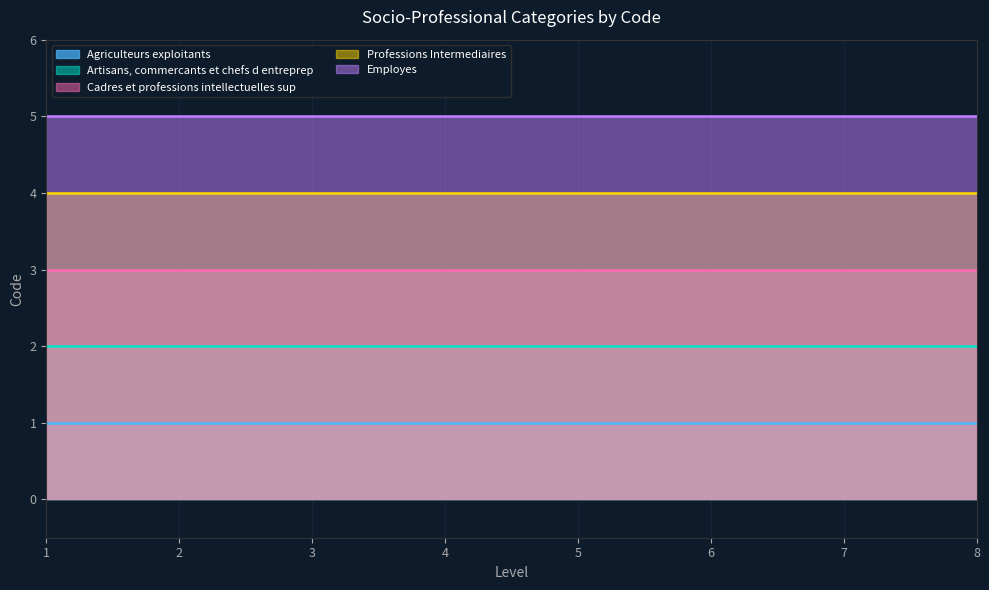

True or false: Employes and Artisans, commercants et chefs d entreprep cross at least once.

False